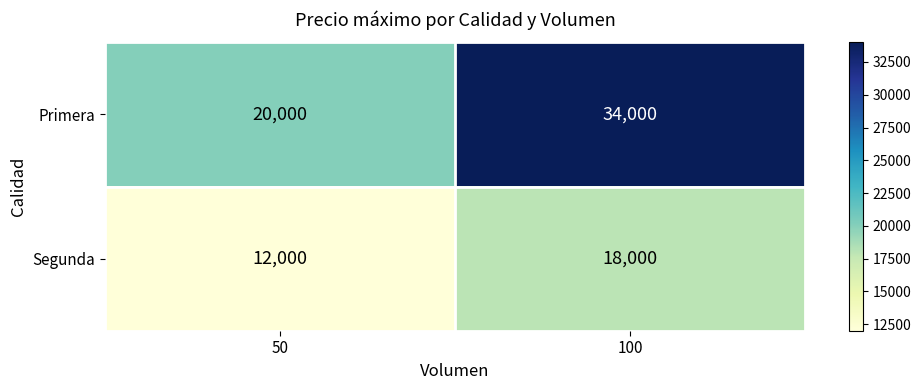

Is it true that Segunda equals 3210 at 50?

False